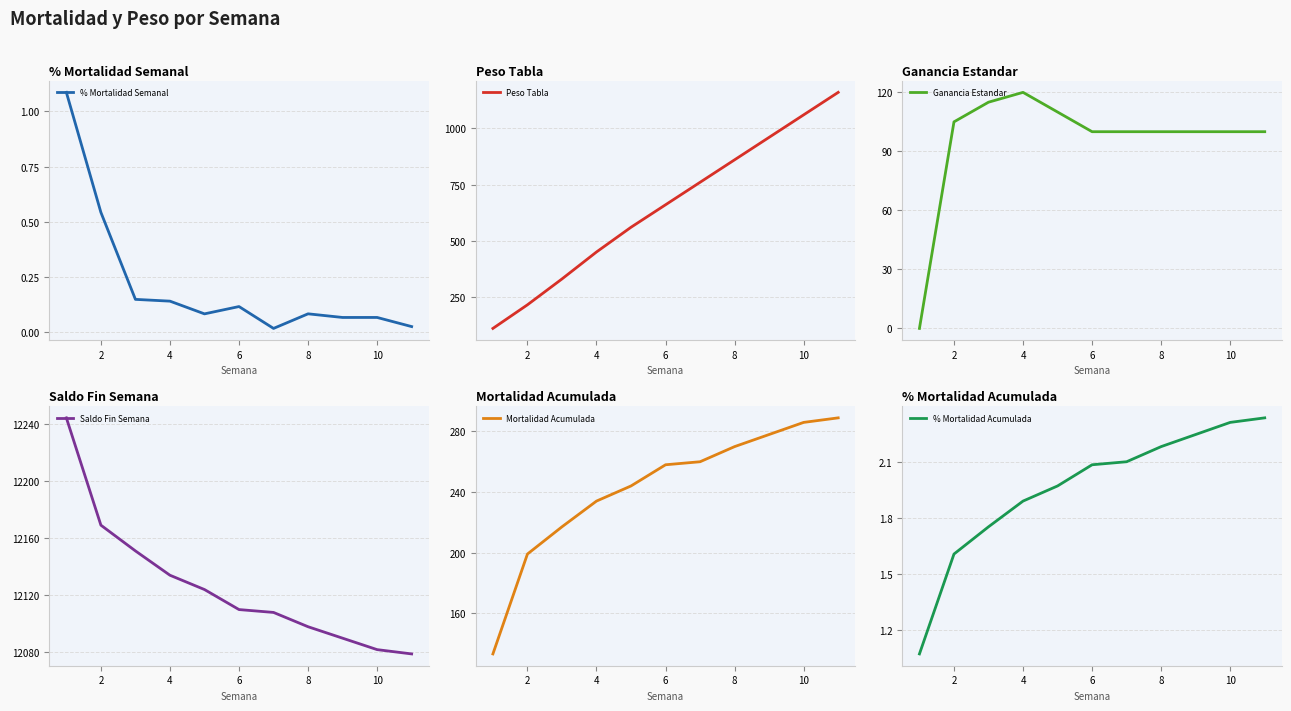

What is the minimum value for Peso Tabla?

110